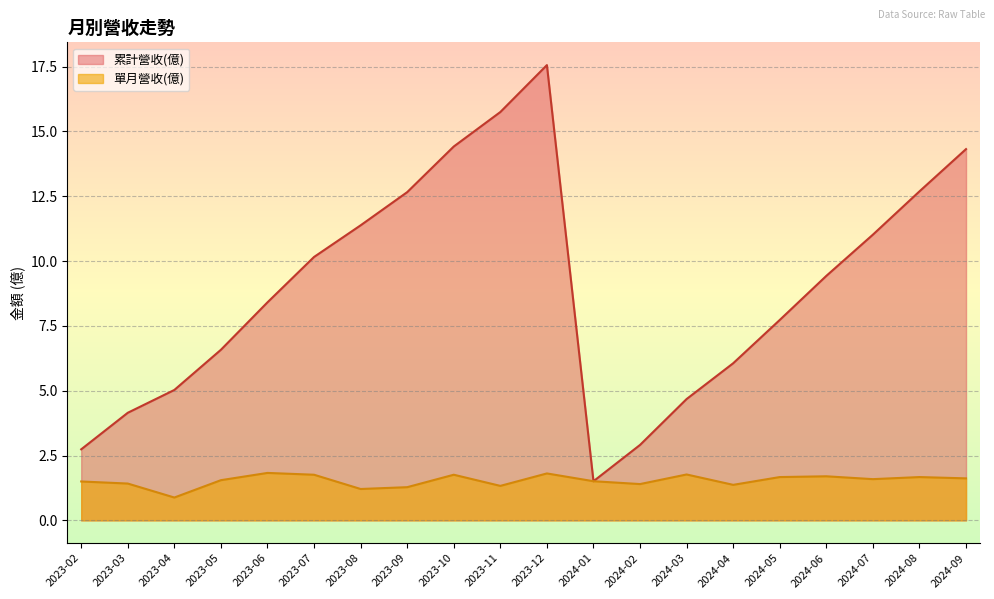

True or false: 累計營收(億) and 單月營收(億) intersect in this chart.

False